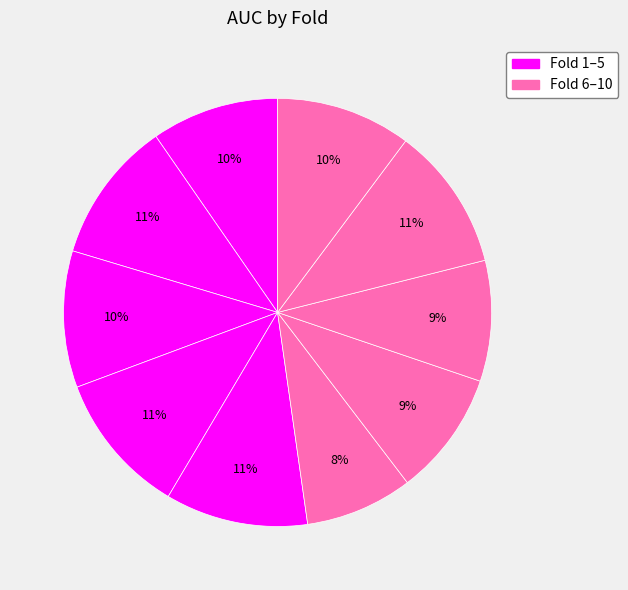

How many segments does this pie chart have?

10